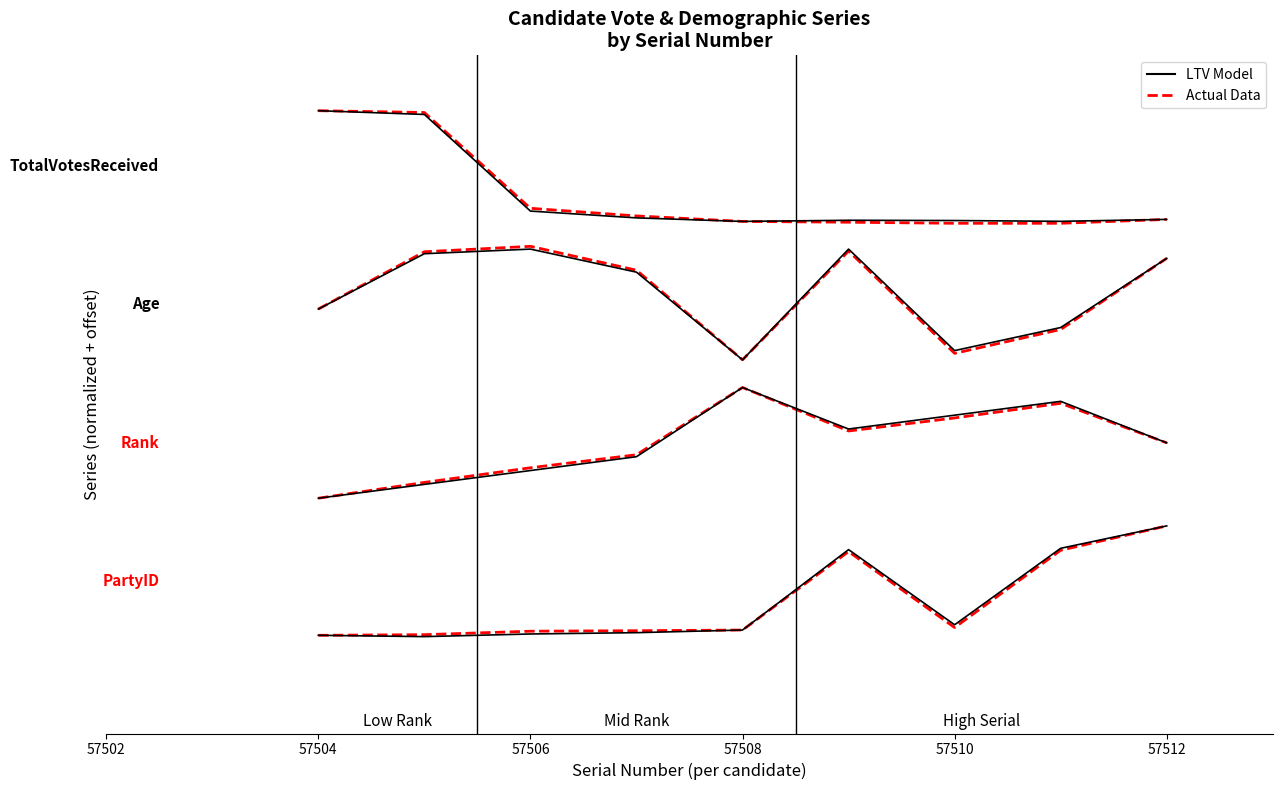

What is the total value across all series at 57508?

10.1